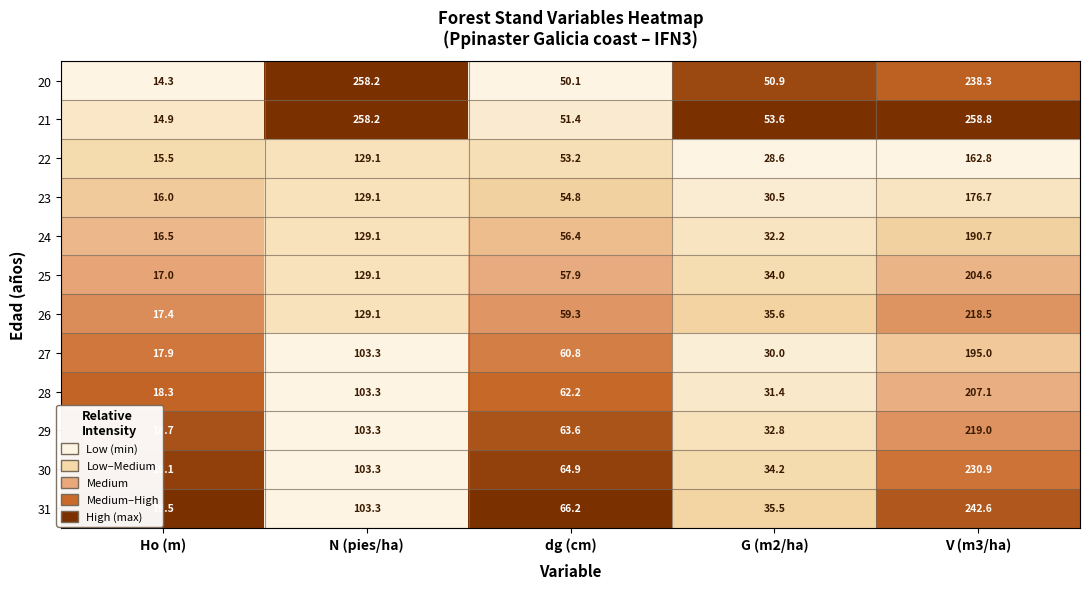

List the series in order of their peak value, highest first.

21, 20, 31, 30, 29, 26, 28, 25, 27, 24, 23, 22